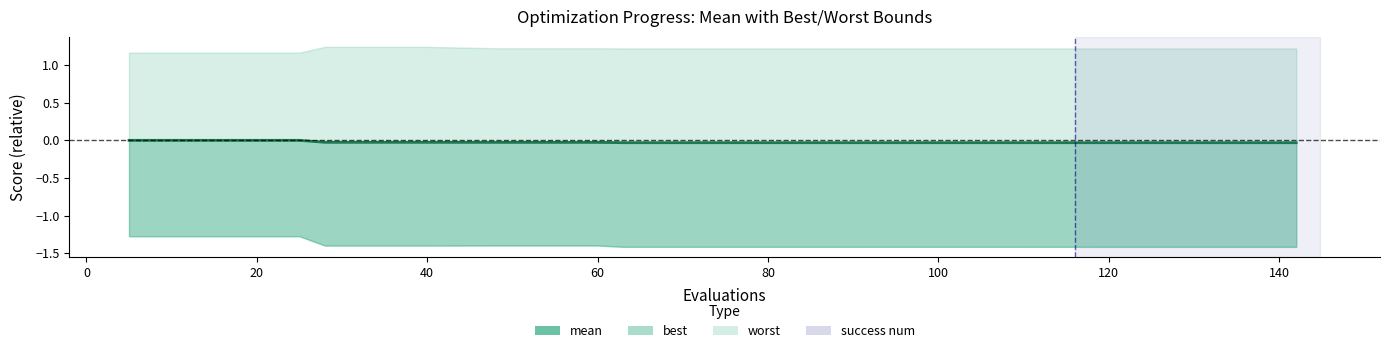

The chart shows a value of -0.0 at 60. True or false?

False